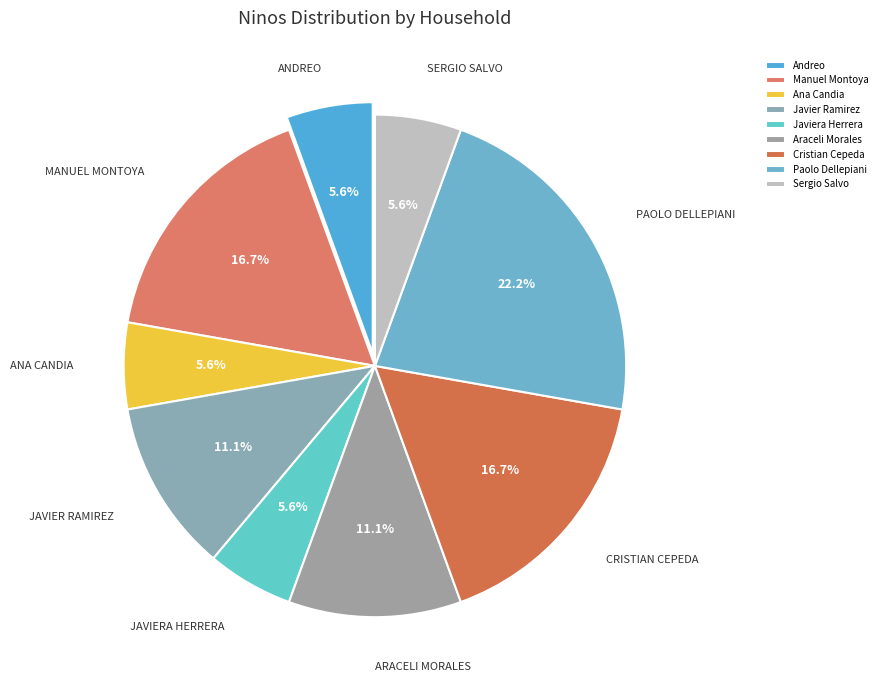

Approximately how many times larger is the value at Cristian Cepeda compared to Javier Ramirez?

1.5